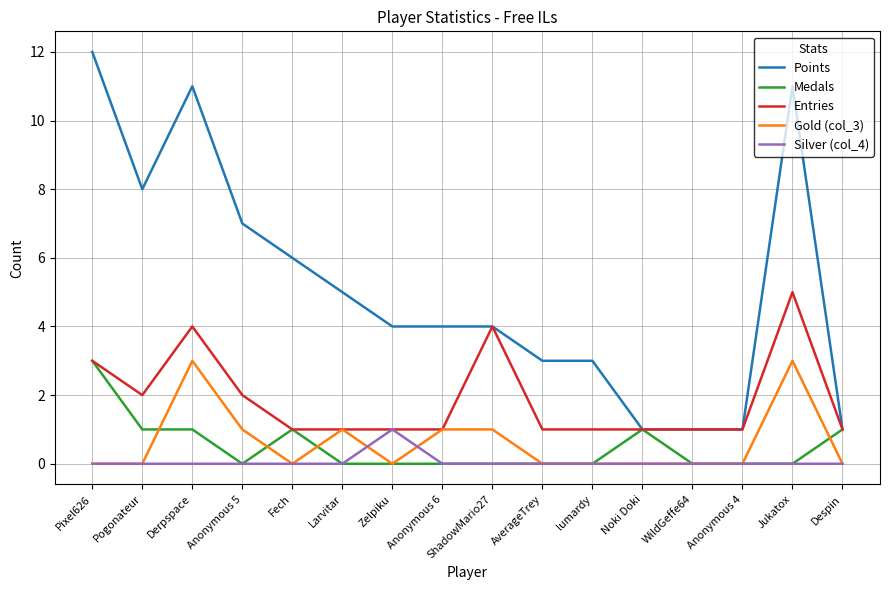

True or false: Points and Silver (col_4) cross at least once.

False